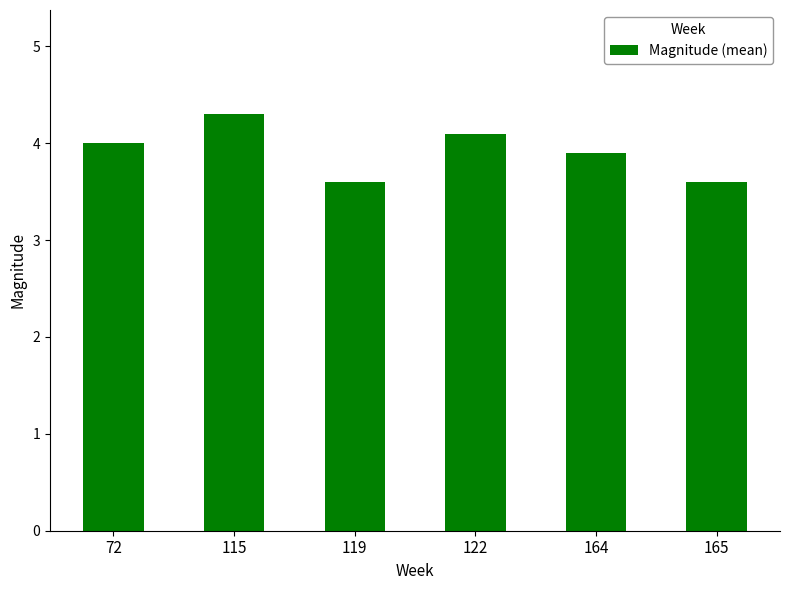

Is it true that the value at 165 is 3.6?

True